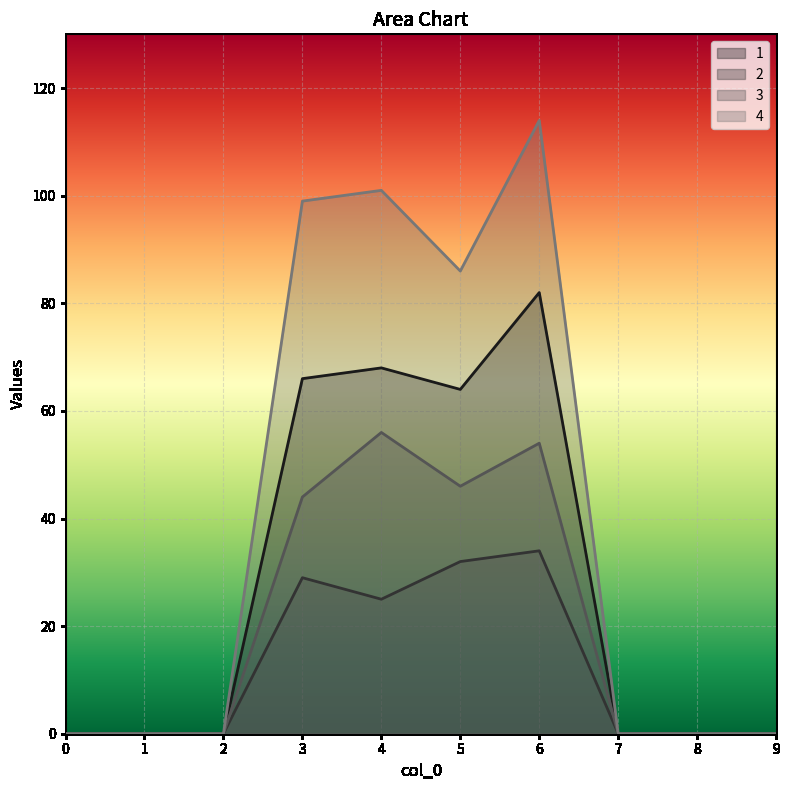

Which series has the largest range (max minus min)?

4